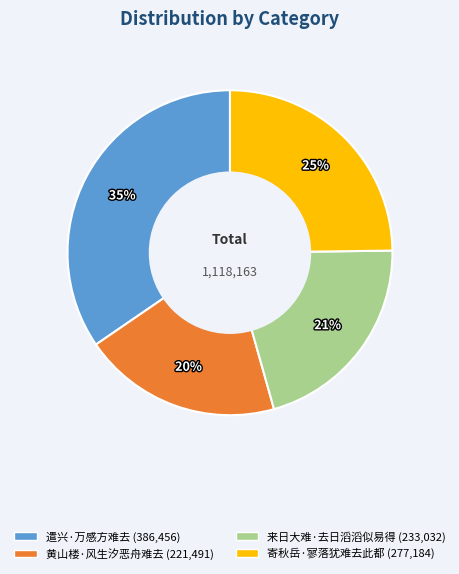

Which category has the smallest portion of the pie?

黄山楼·风生汐恶舟难去